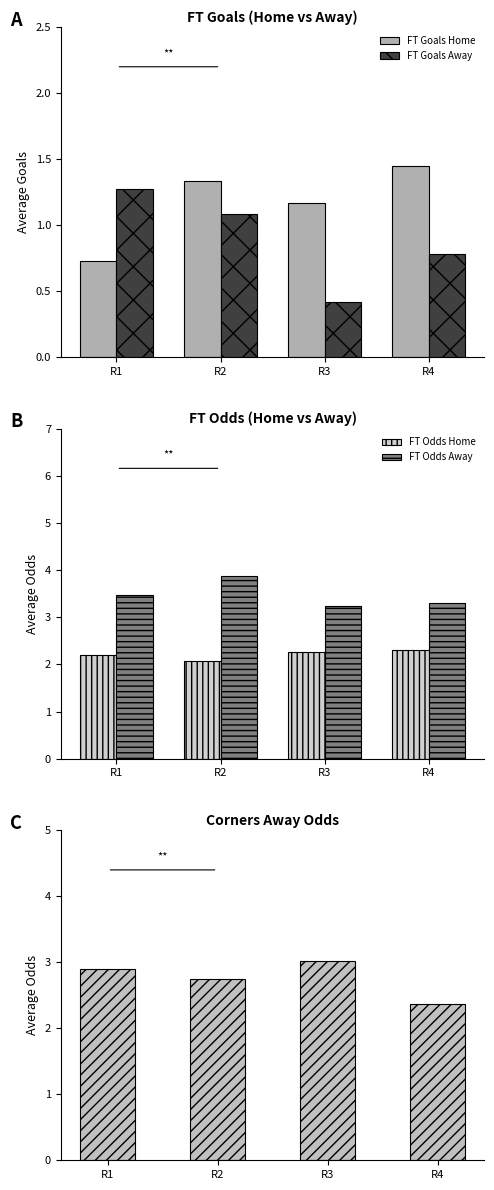

What is the difference between the maximum and second lowest values in the Corners Away Odds series?

0.3